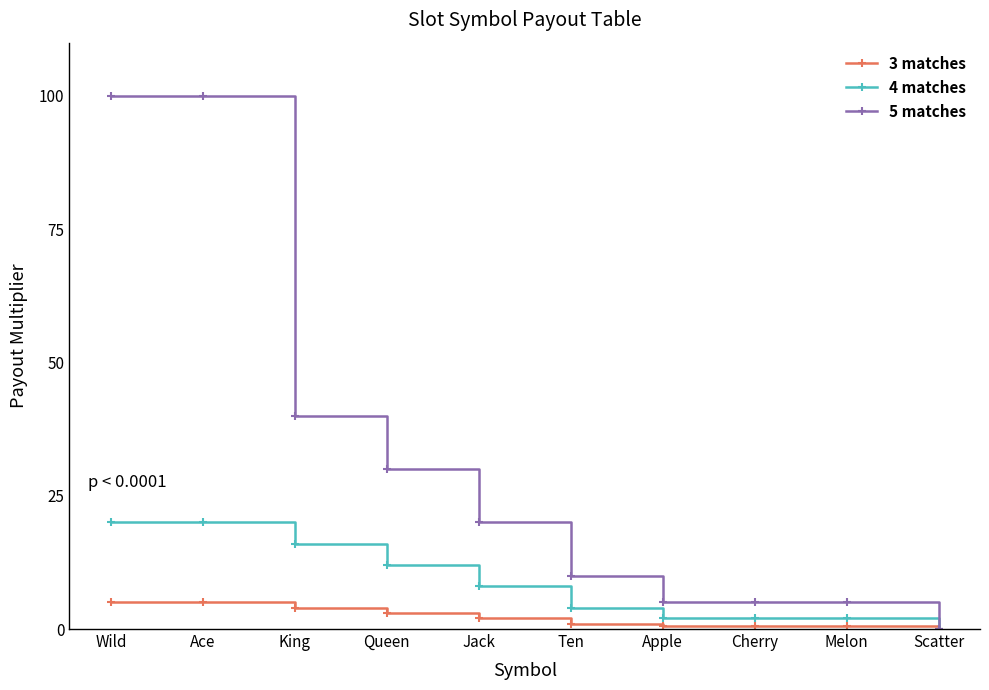

Does the chart display data point markers on the line(s)?

Yes